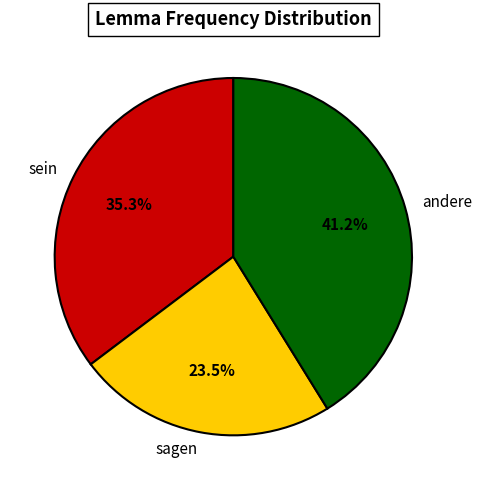

How many segments does this pie chart have?

3